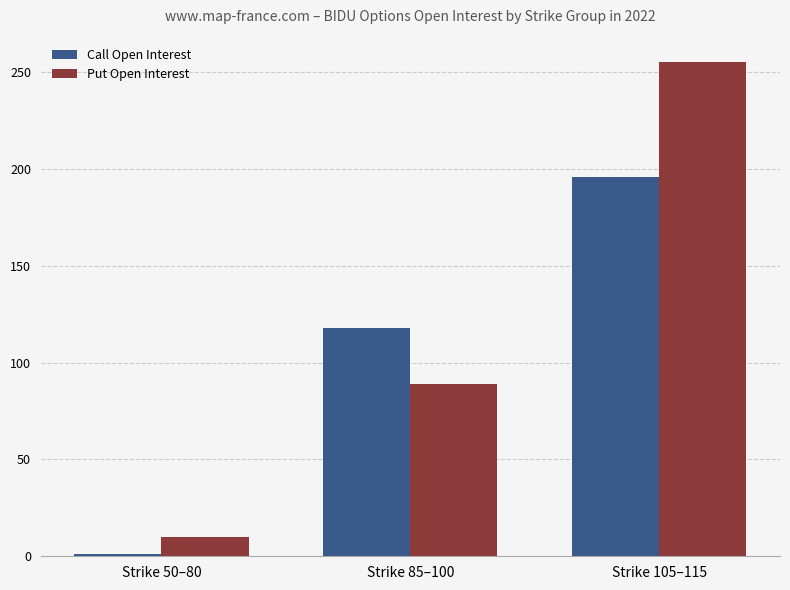

Reading right to left, transcribe all the data shown in this chart.

Call Open Interest: 196	118	1
Put Open Interest: 255	89	10